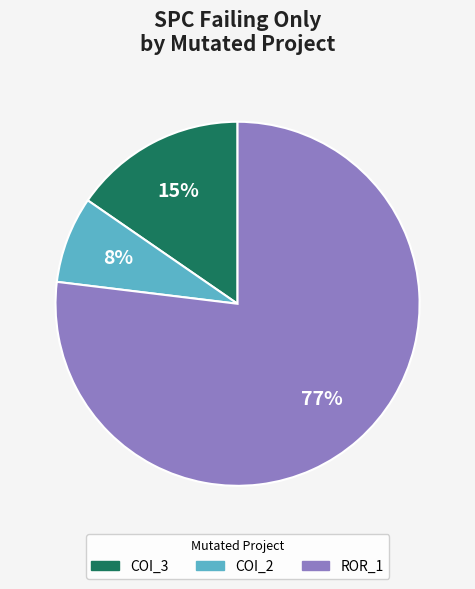

To the nearest percent, what is the difference between the largest and smallest slice percentages?

69%